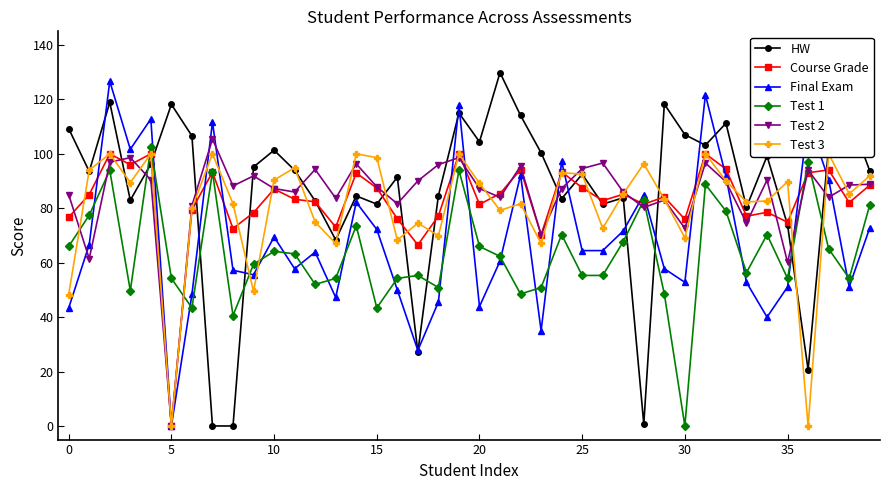

What is the difference between the maximum and minimum values in the Test 2 series?

105.4